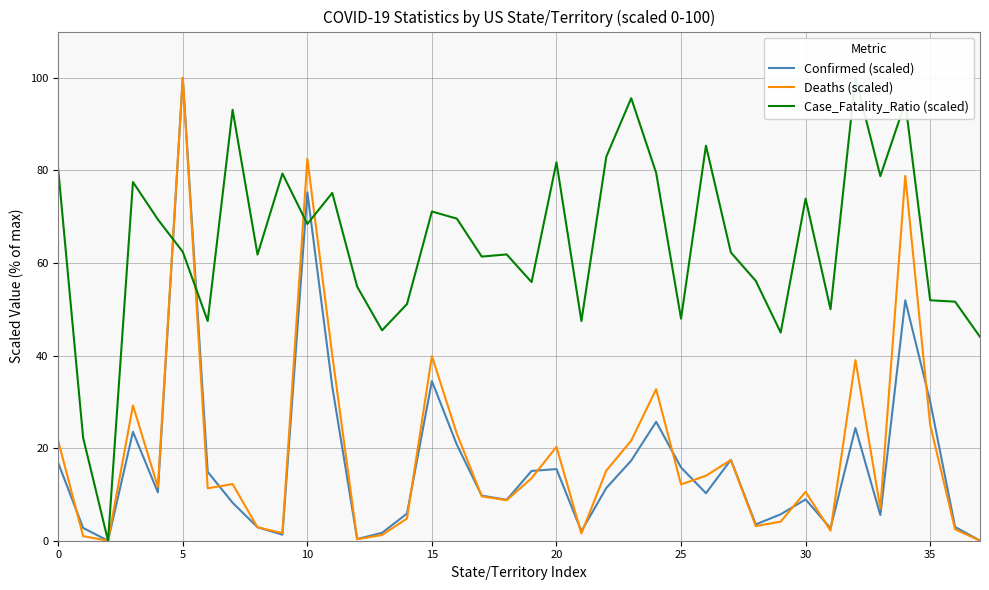

What are all the series names shown in the legend?

Confirmed (scaled), Deaths (scaled), Case_Fatality_Ratio (scaled)